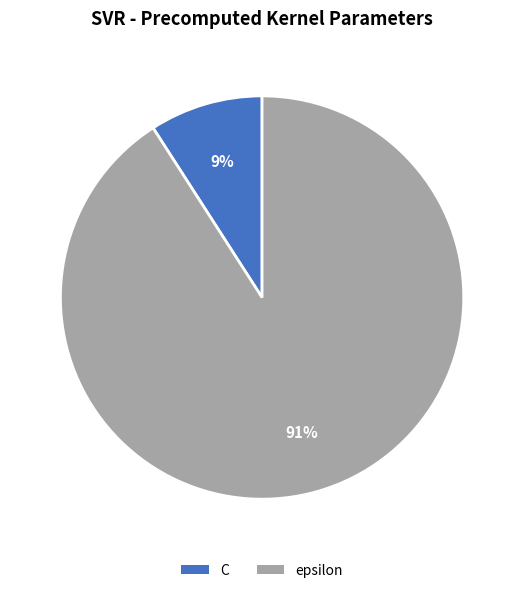

True or false: C accounts for 9% of the total.

True